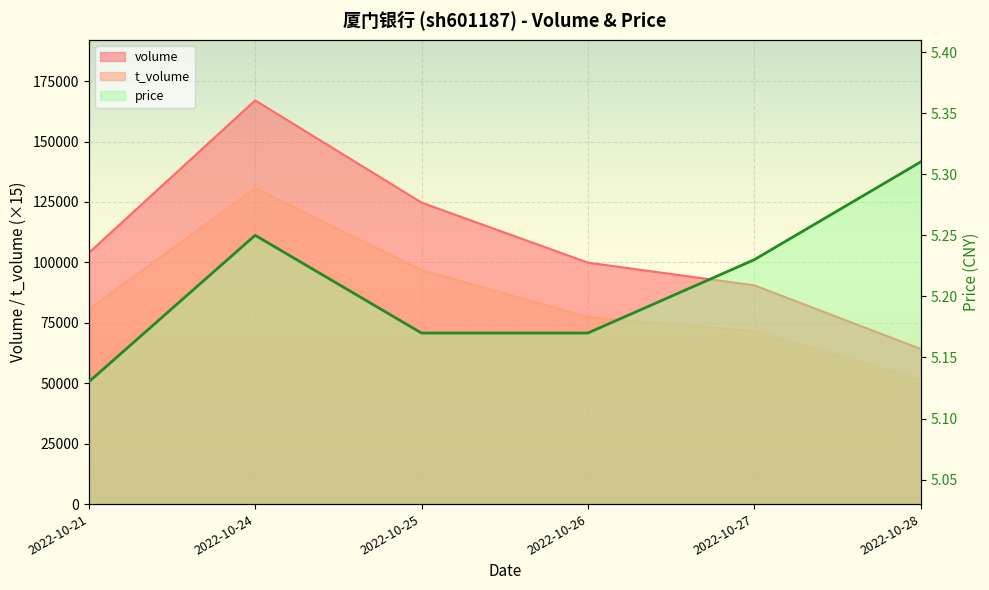

Reading left to right, what are all the values shown in this chart?

volume: 2022-10-21=103943.0	2022-10-24=167047.0	2022-10-25=124754.0	2022-10-26=99902.0	2022-10-27=90510.0	2022-10-28=64204.0
t_volume: 2022-10-21=80550.0	2022-10-24=130695.0	2022-10-25=96855.0	2022-10-26=77400.0	2022-10-27=71550.0	2022-10-28=51390.0
price: 2022-10-21=5.1	2022-10-24=5.2	2022-10-25=5.2	2022-10-26=5.2	2022-10-27=5.2	2022-10-28=5.3